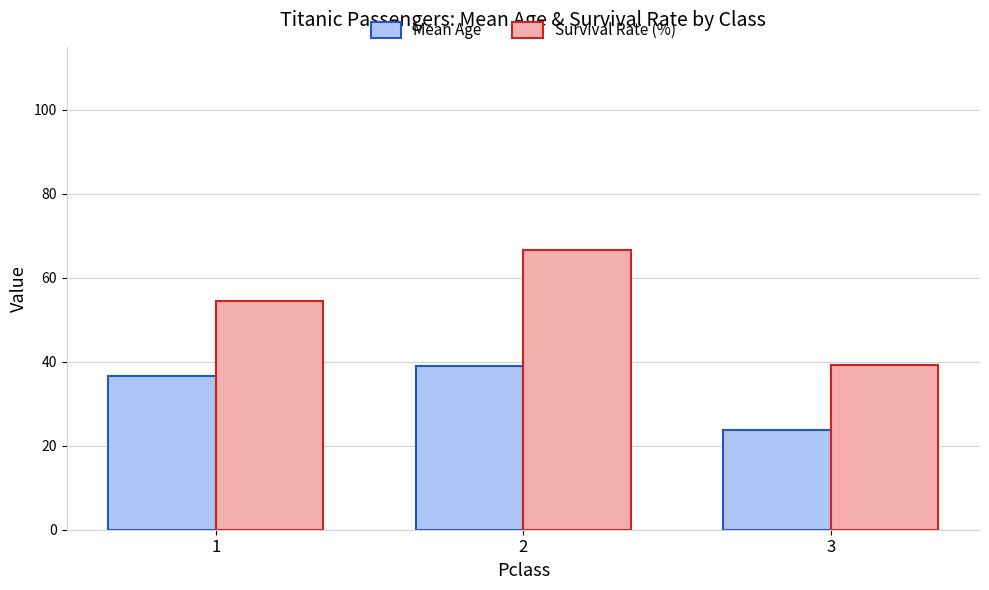

Rank the series at 3 from lowest to highest value.

Mean Age, Survival Rate (%)